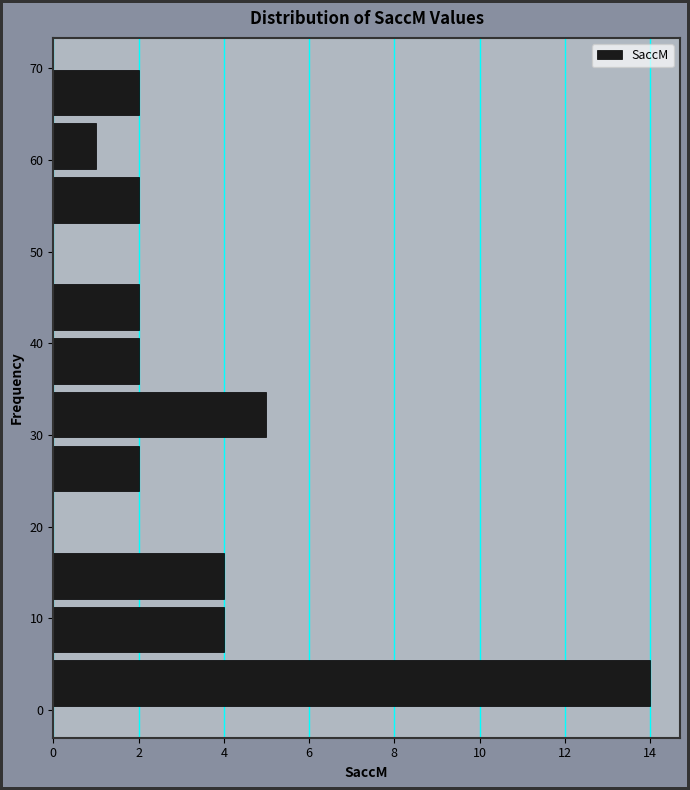

What is the length of the bar covering 64 to 70 on the y-axis? Neither the bar edges nor the lengths are printed on the chart, so give them approximately, as read against the axes.

2